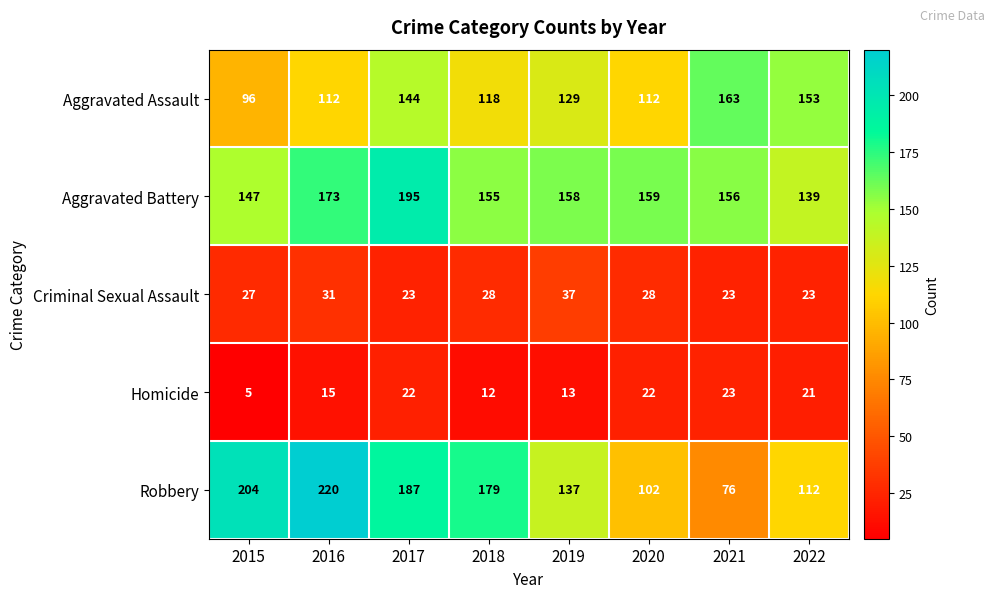

Count the number of data series in this chart.

5